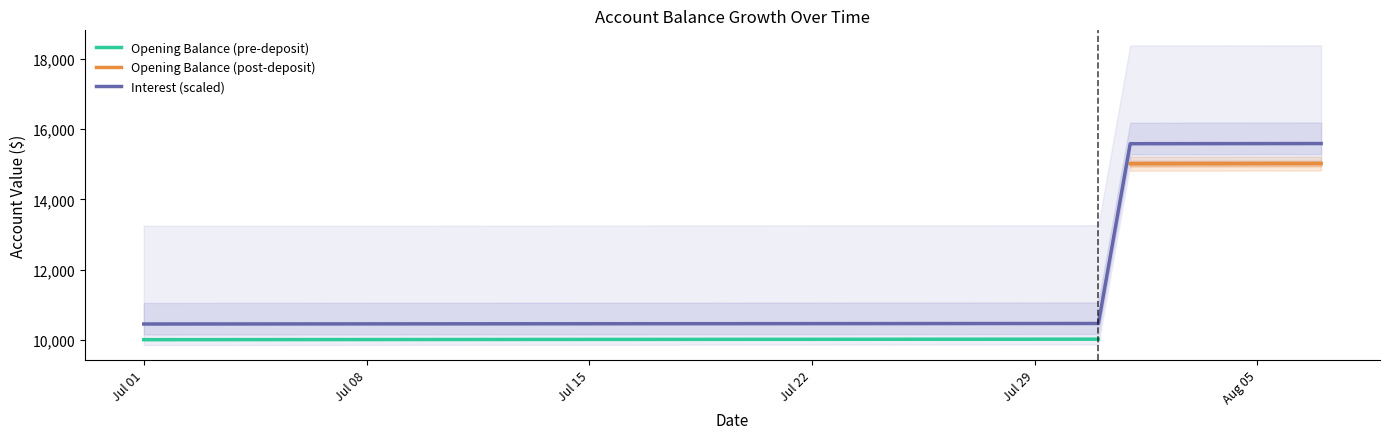

What is the maximum value for Opening Balance (pre-deposit)?

10015.1